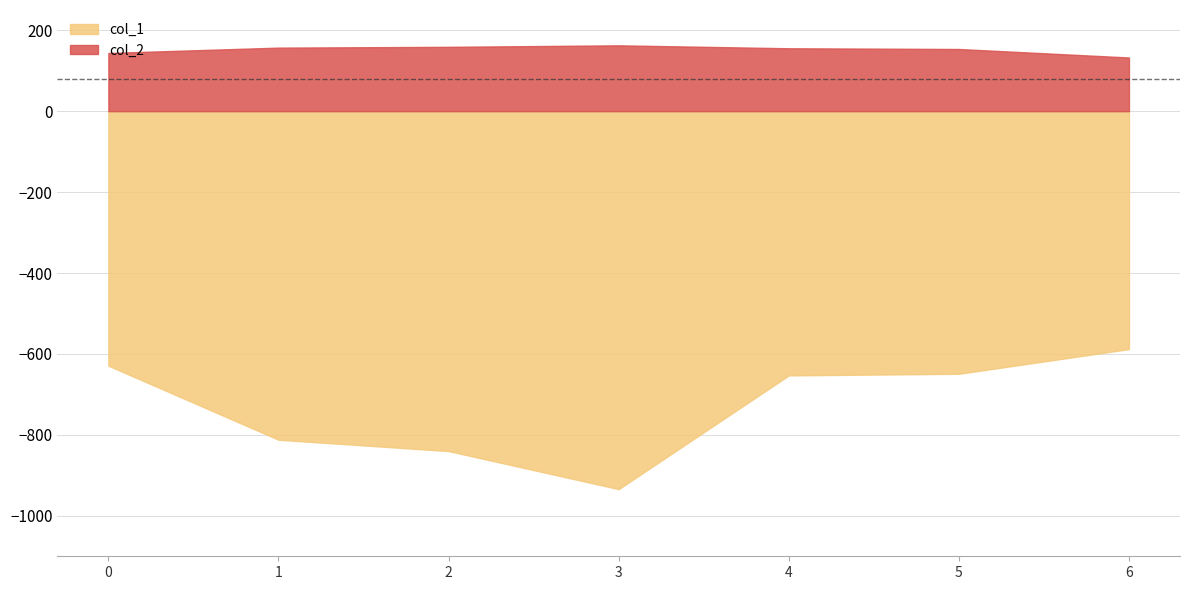

Which category has the highest value in the col_1 series?

6